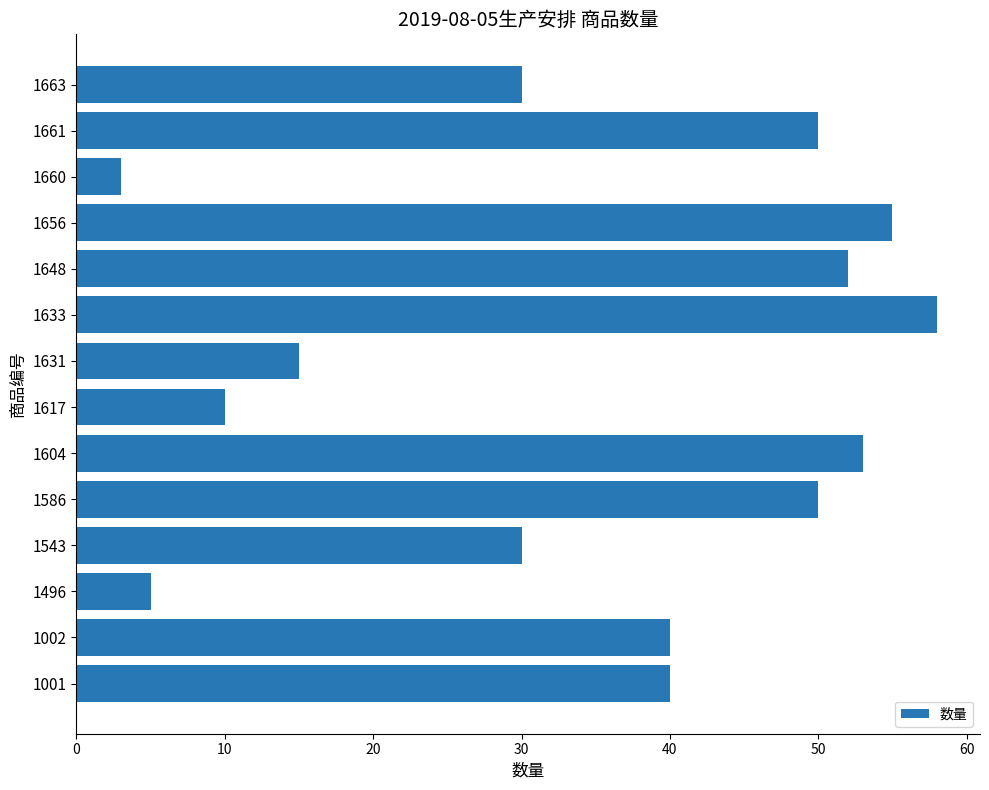

Between 1604 and 1543, which is larger?

1604